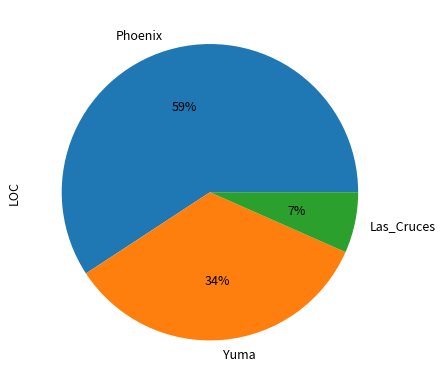

Which category has the biggest portion of the pie?

Phoenix